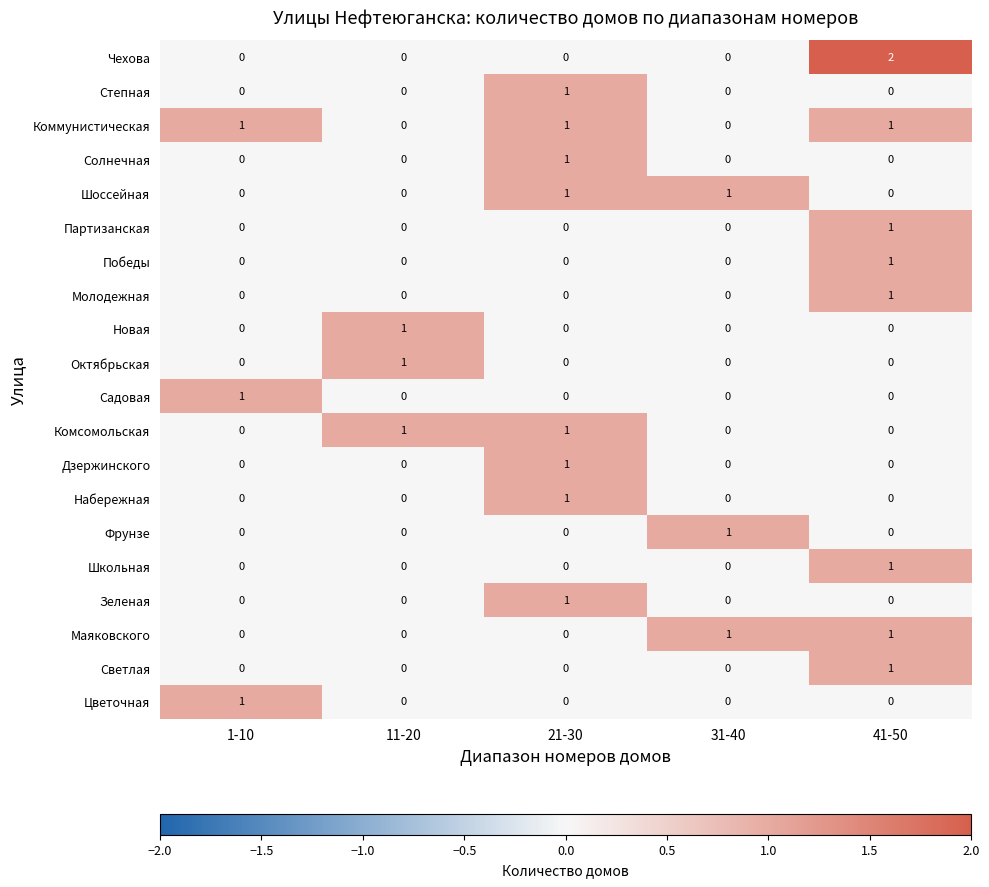

The value of Набережная at 21-30 is 1. True or false?

True